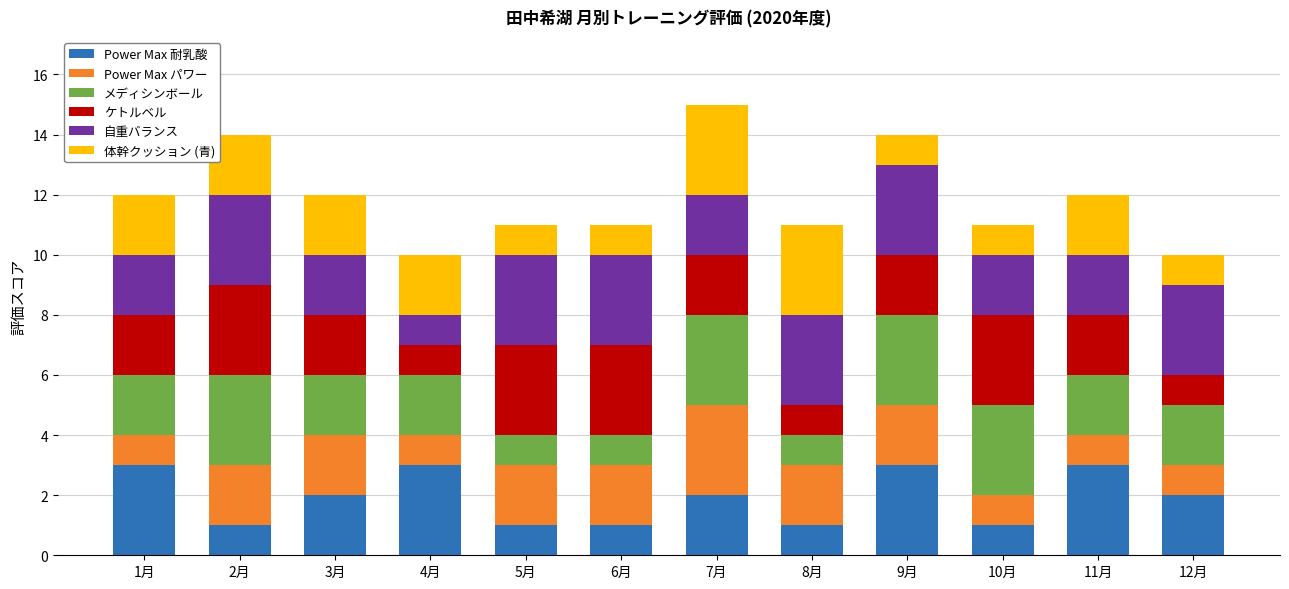

What is the sum of all Power Max 耐乳酸 values?

23